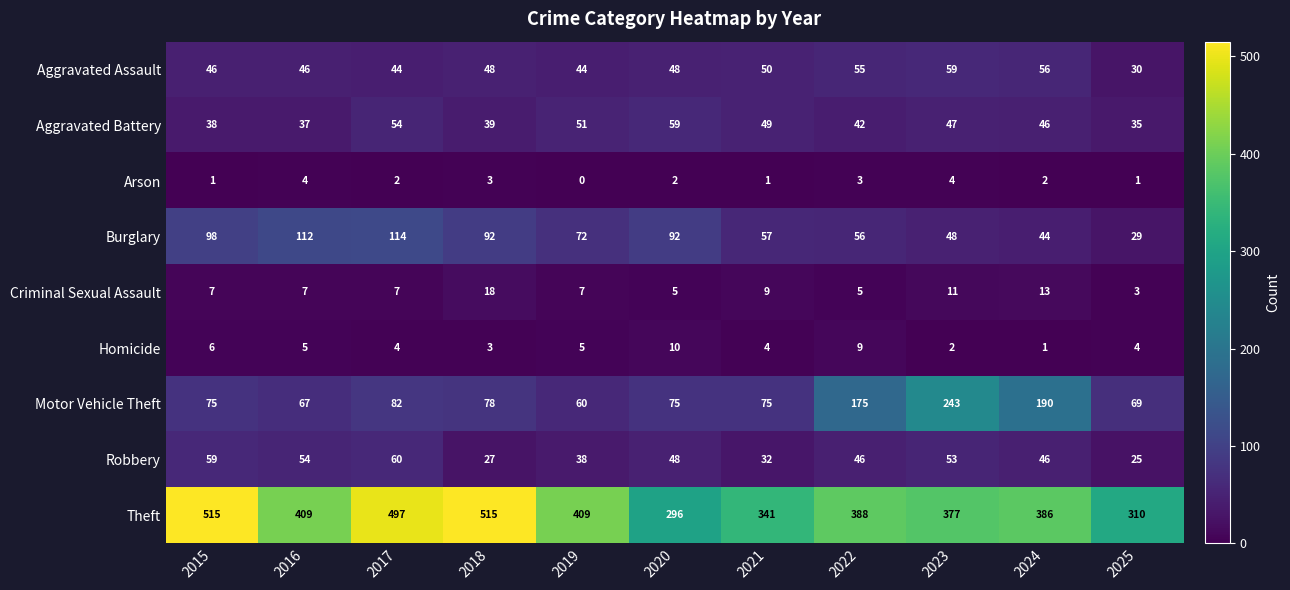

Rank the series at 2017 from highest to lowest value.

Theft, Burglary, Motor Vehicle Theft, Robbery, Aggravated Battery, Aggravated Assault, Criminal Sexual Assault, Homicide, Arson